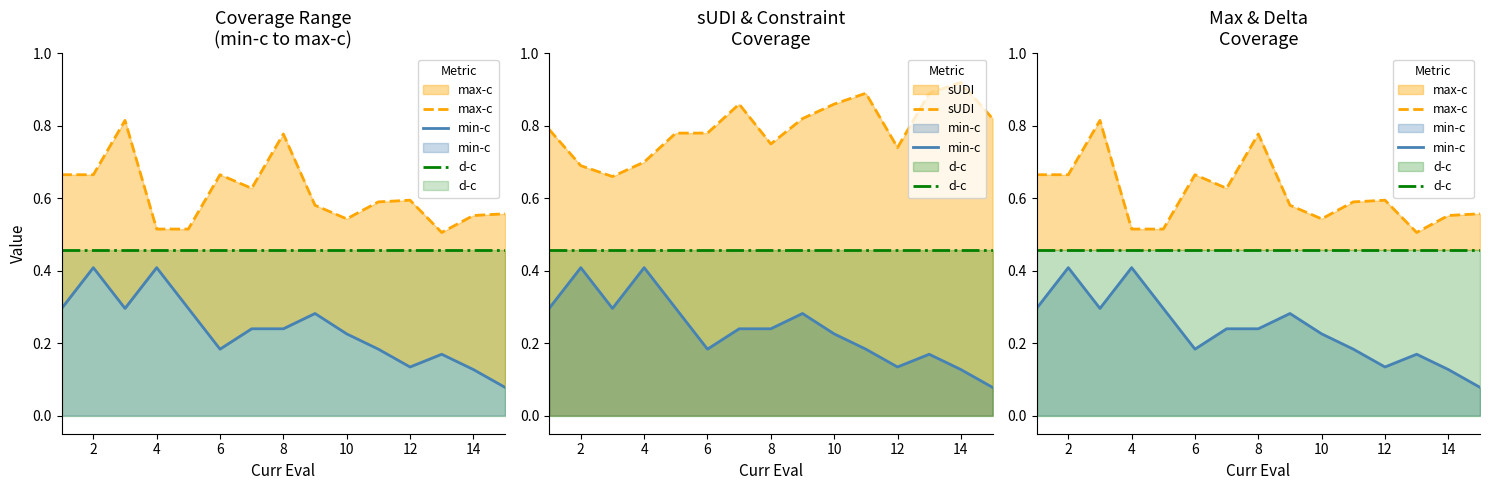

What is the approximate value of d-c at 6?

0.5